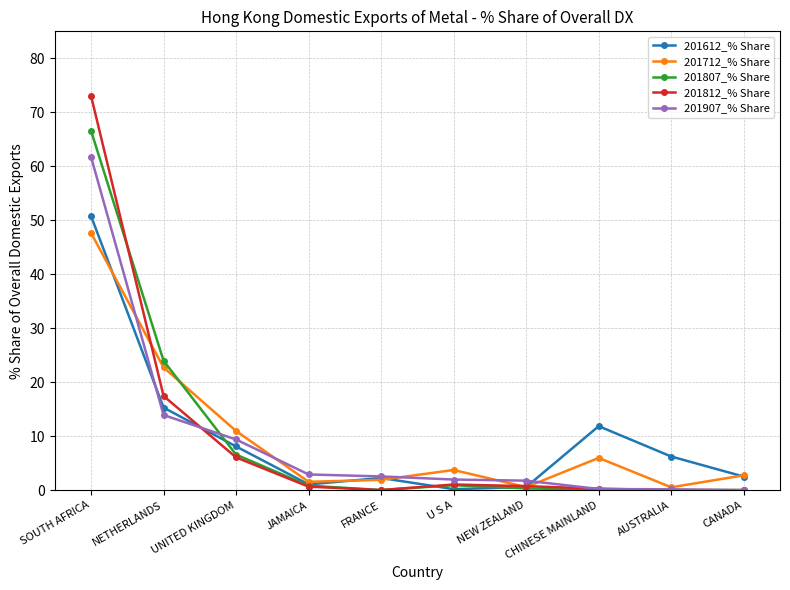

What position from the left is CHINESE MAINLAND?

8